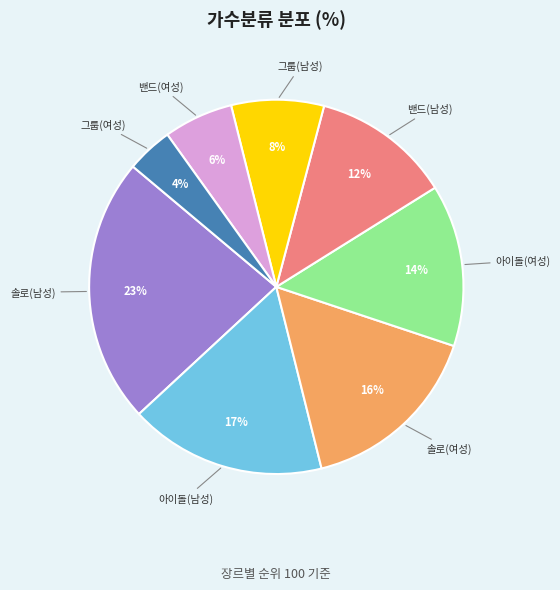

Is there a majority slice in this chart?

No